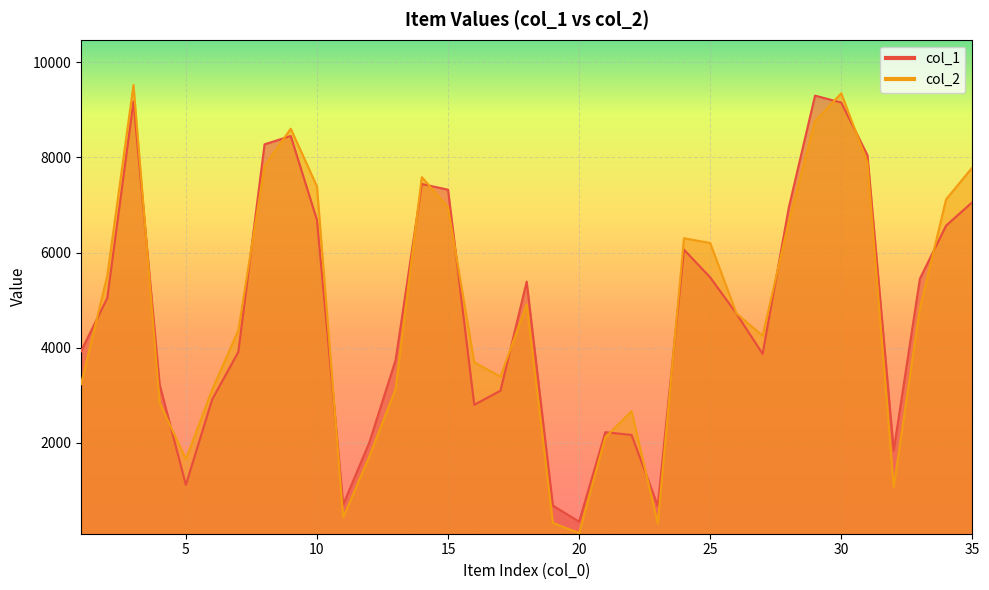

Between which two adjacent categories do col_2 and col_1 first intersect?

1 and 2